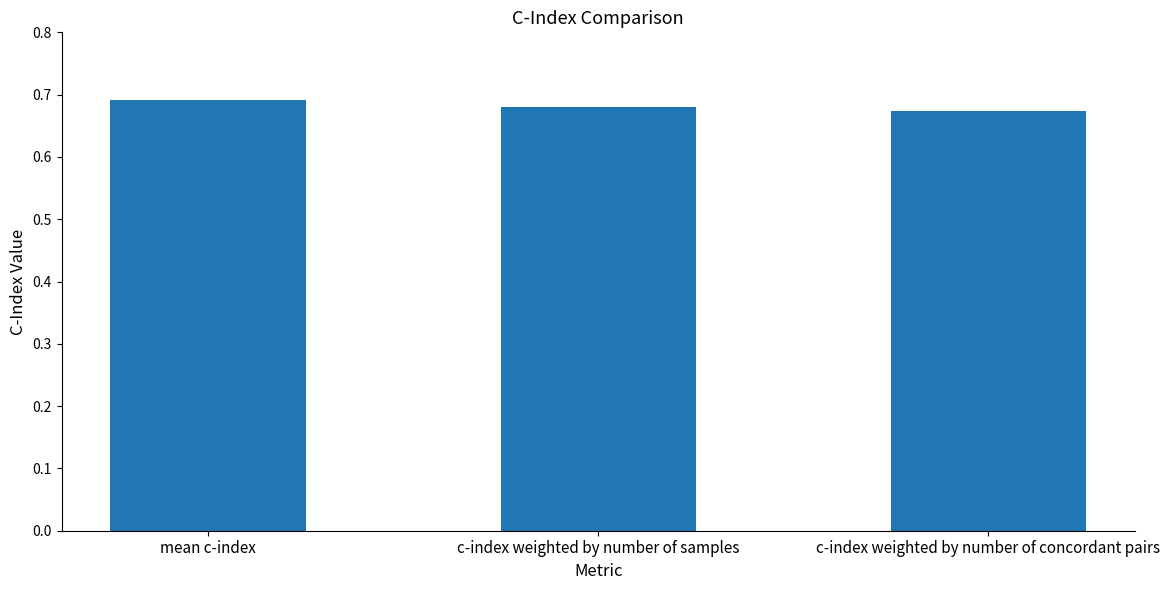

Between c-index weighted by number of samples and mean c-index, which is larger?

mean c-index